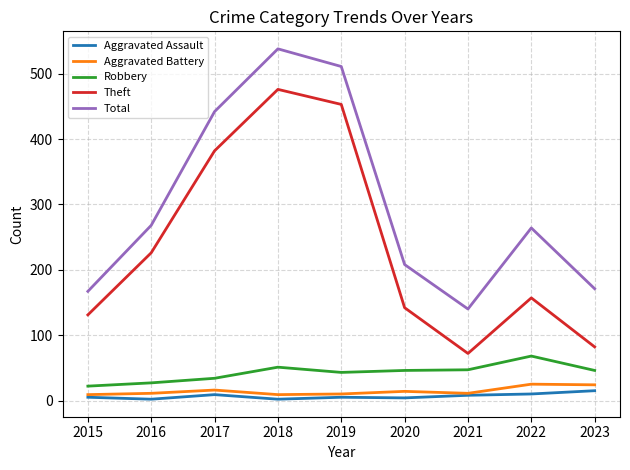

Is this an area chart (filled region under the line)?

No